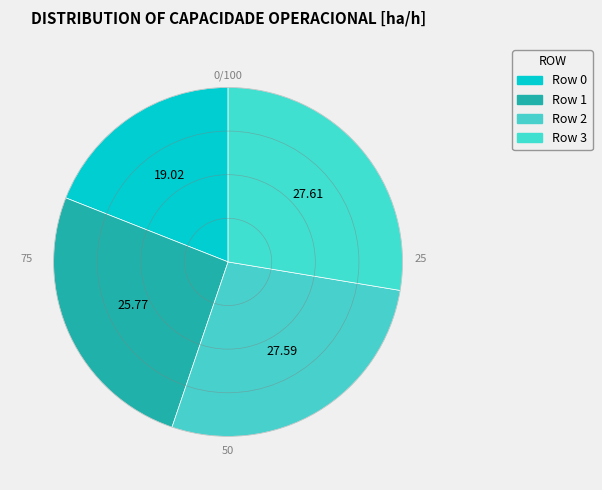

Do Row 2 and Row 1 together represent more than half of the pie?

Yes